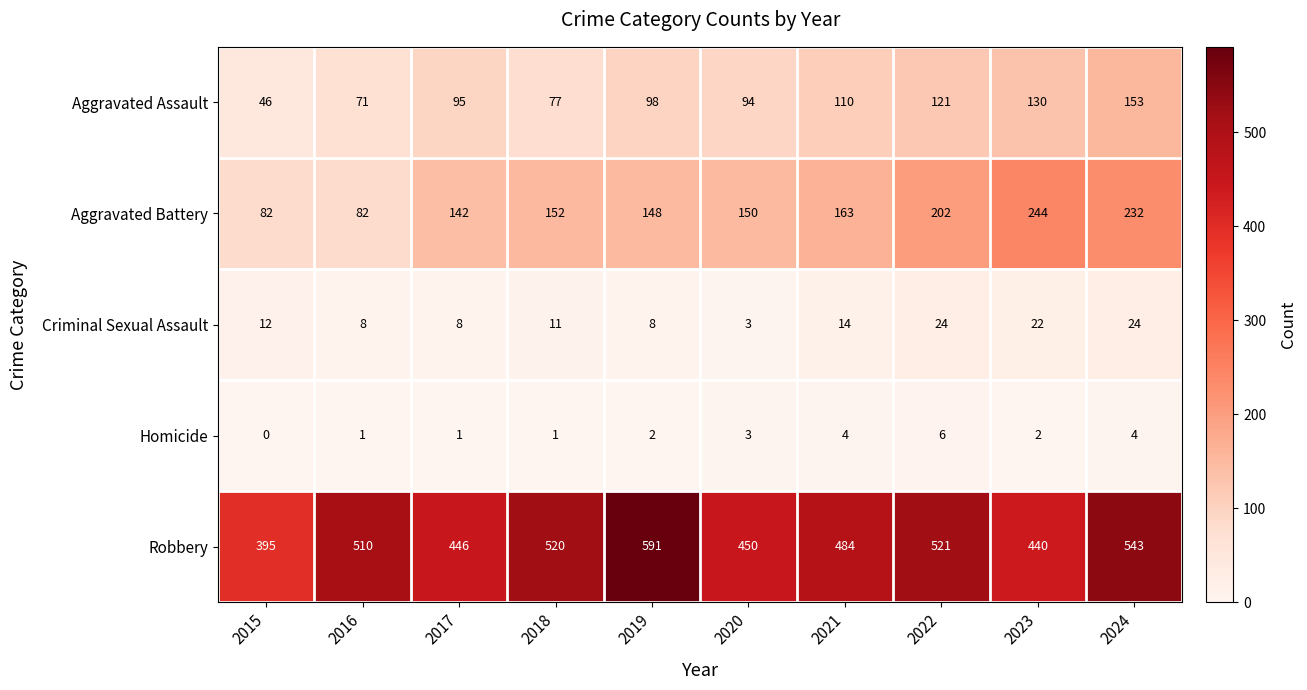

True or false: Homicide has a value of 2 at 2019.

True